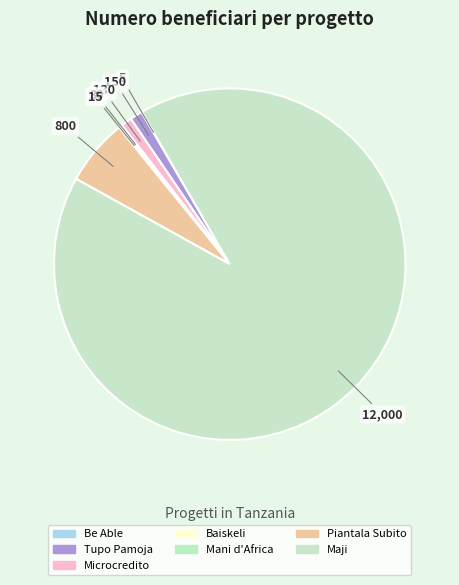

How much of the chart is everything except Mani d'Africa?

99.9%